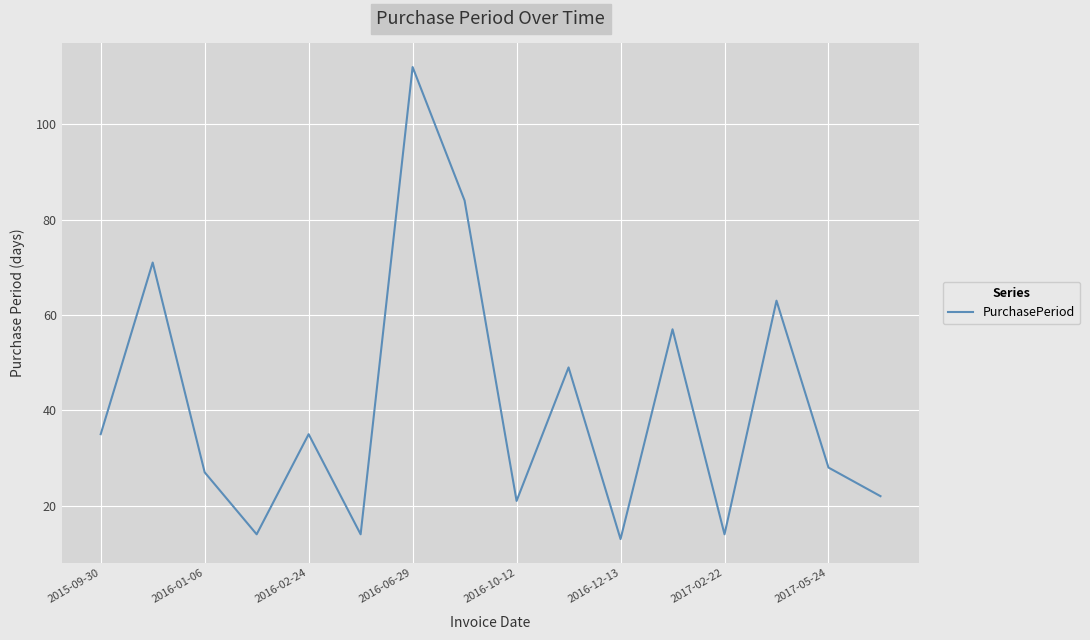

What is the difference between the maximum and minimum values?

99